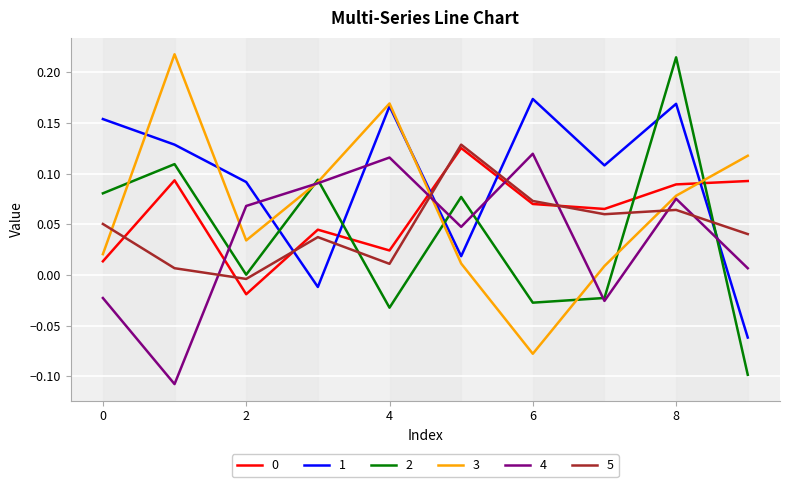

Which series has the largest total across all categories?

1